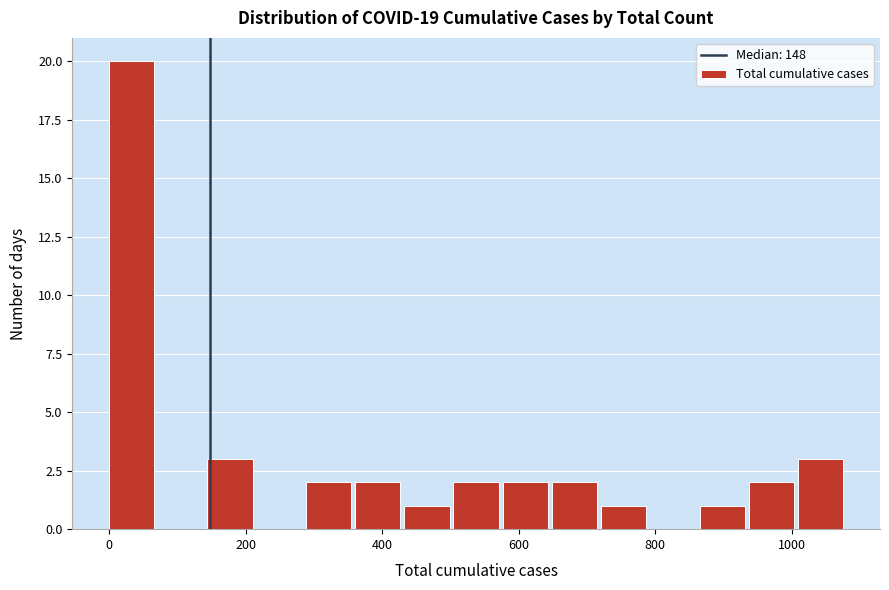

Read against the x-axis, roughly where is the centre of the tallest bar?

40